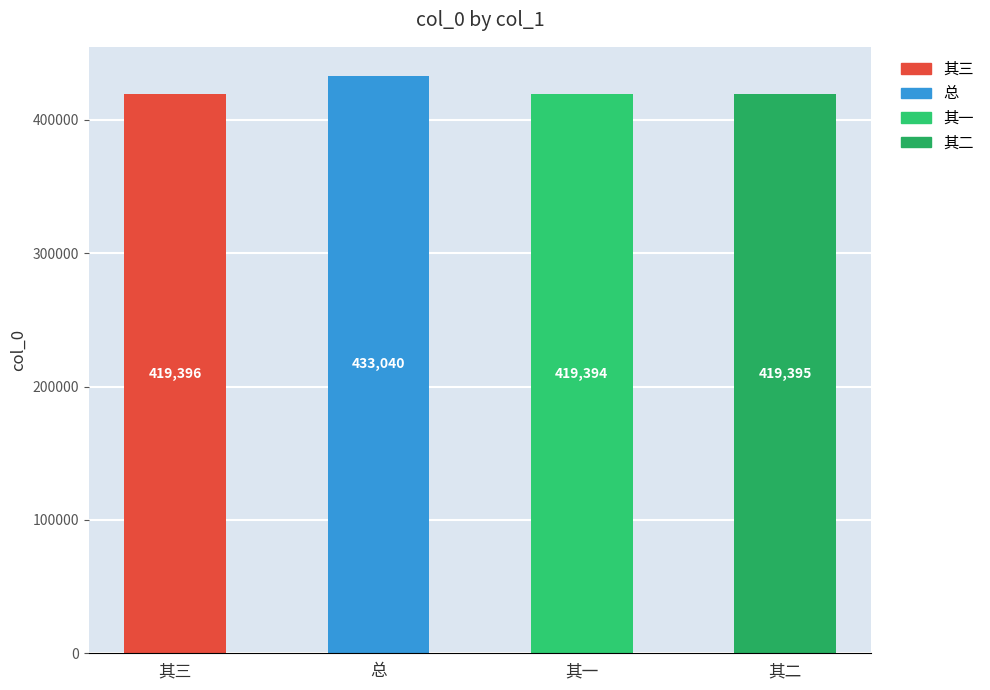

Approximately how many times larger is the value at 其二 compared to 总?

1.0